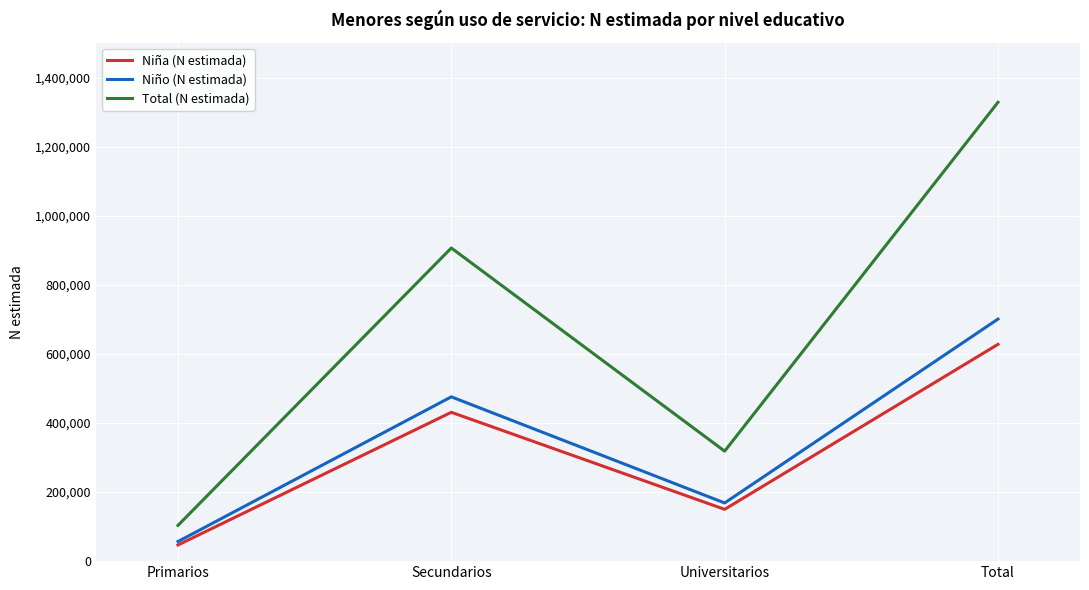

True or false: Niña (N estimada) and Total (N estimada) intersect in this chart.

False